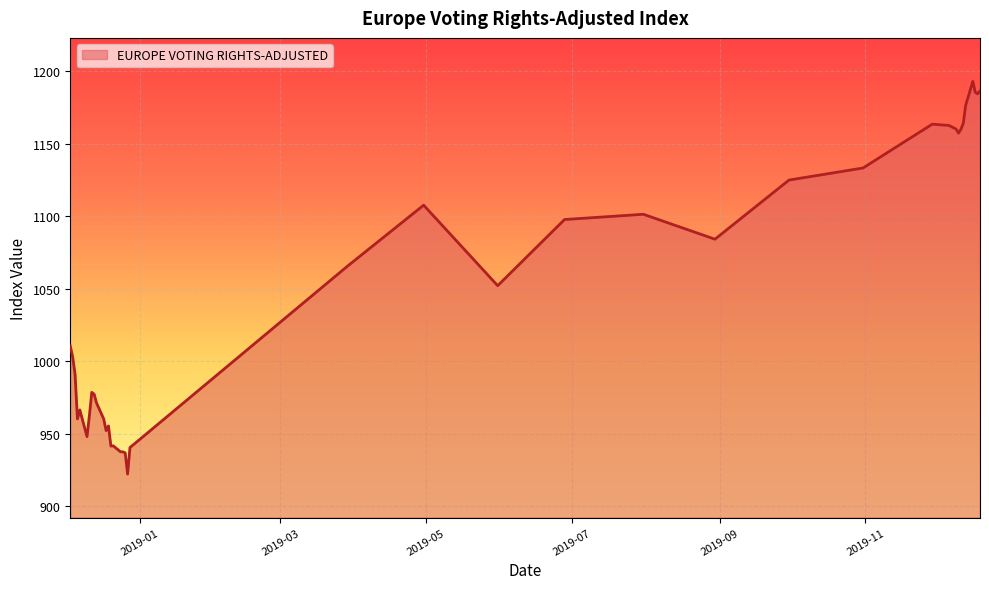

What is the smallest value displayed?

922.2